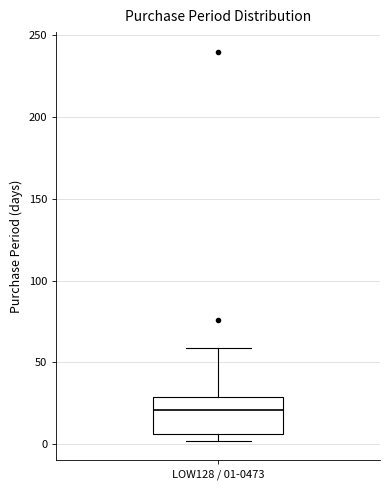

Read this box plot against the y-axis: the position of the median line, the range covered by the box, and the ends of both whiskers. The values are not printed on the chart, so give them approximately, as read against the axis.

median 20, box 5 to 30, whiskers 0 to 60